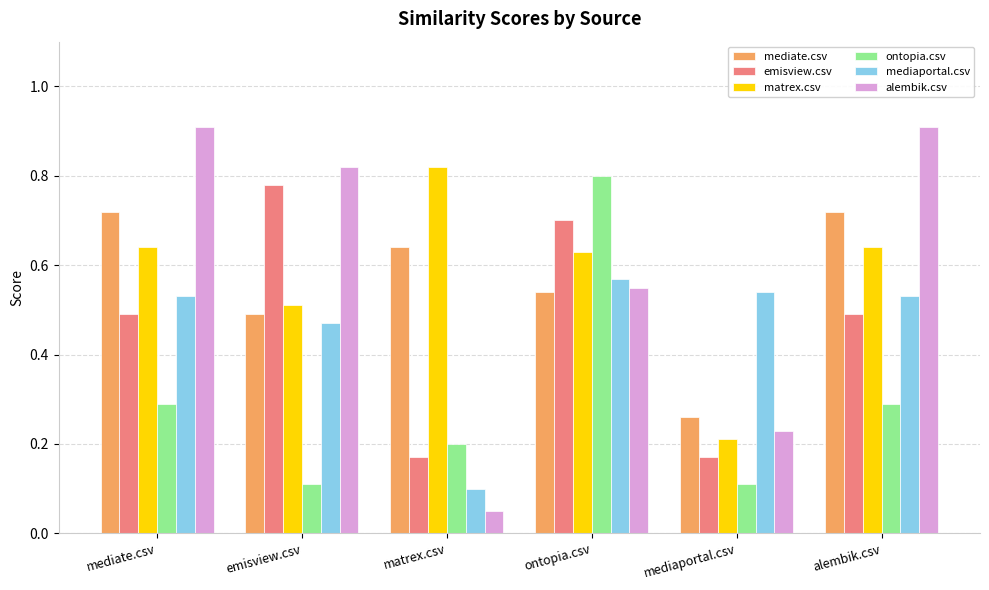

At which label does matrex.csv reach its minimum?

mediaportal.csv